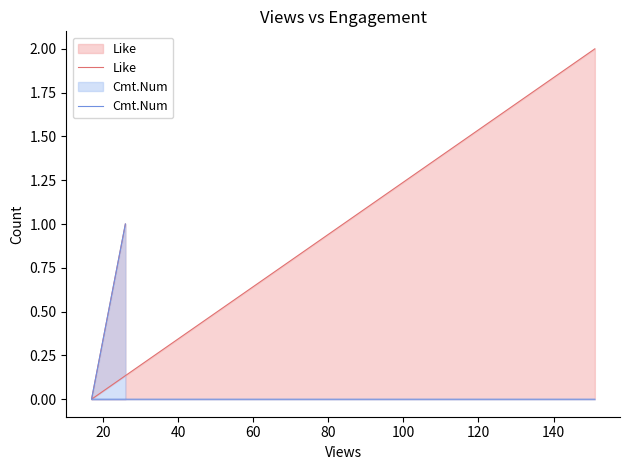

How many values in Cmt.Num are above zero?

1